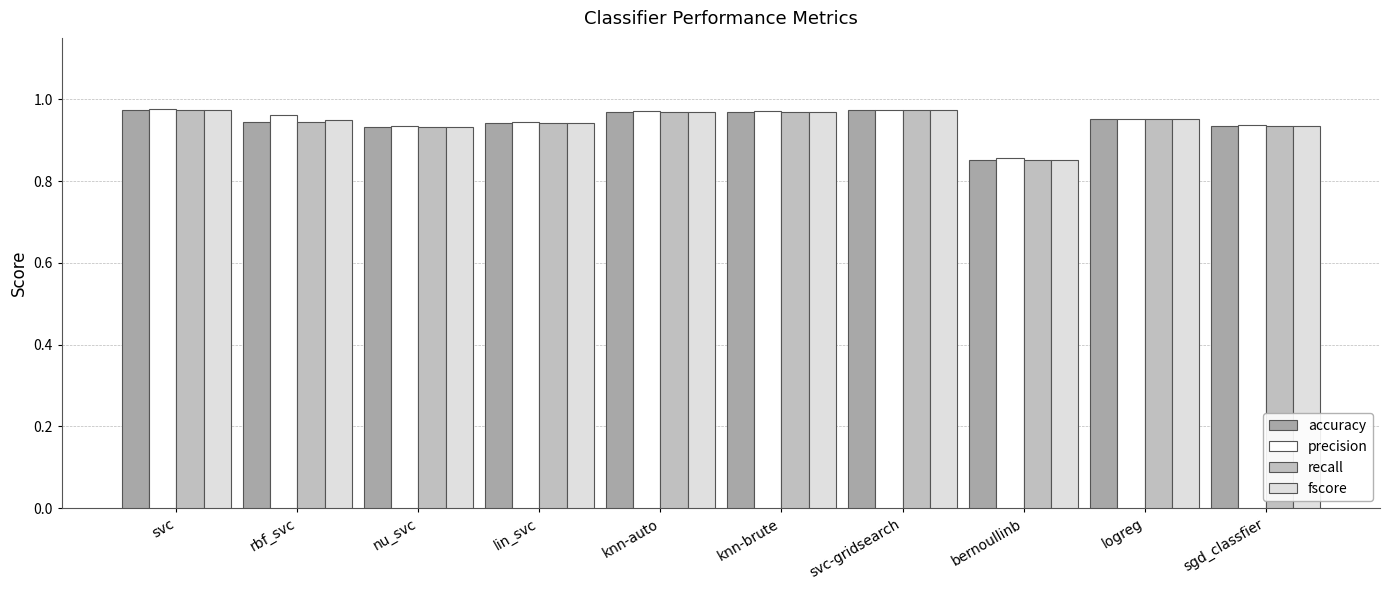

How many accuracy values are between 0 and 1?

10